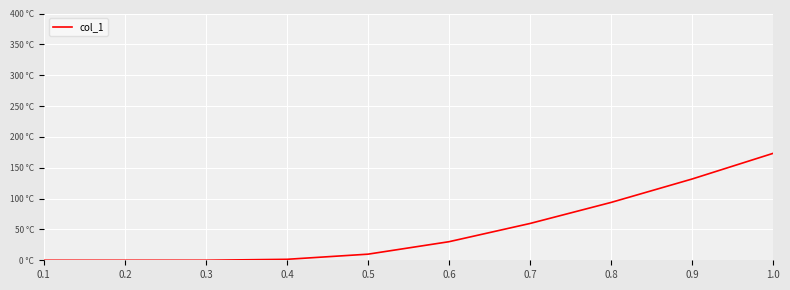

Is this an area chart (filled region under the line)?

No